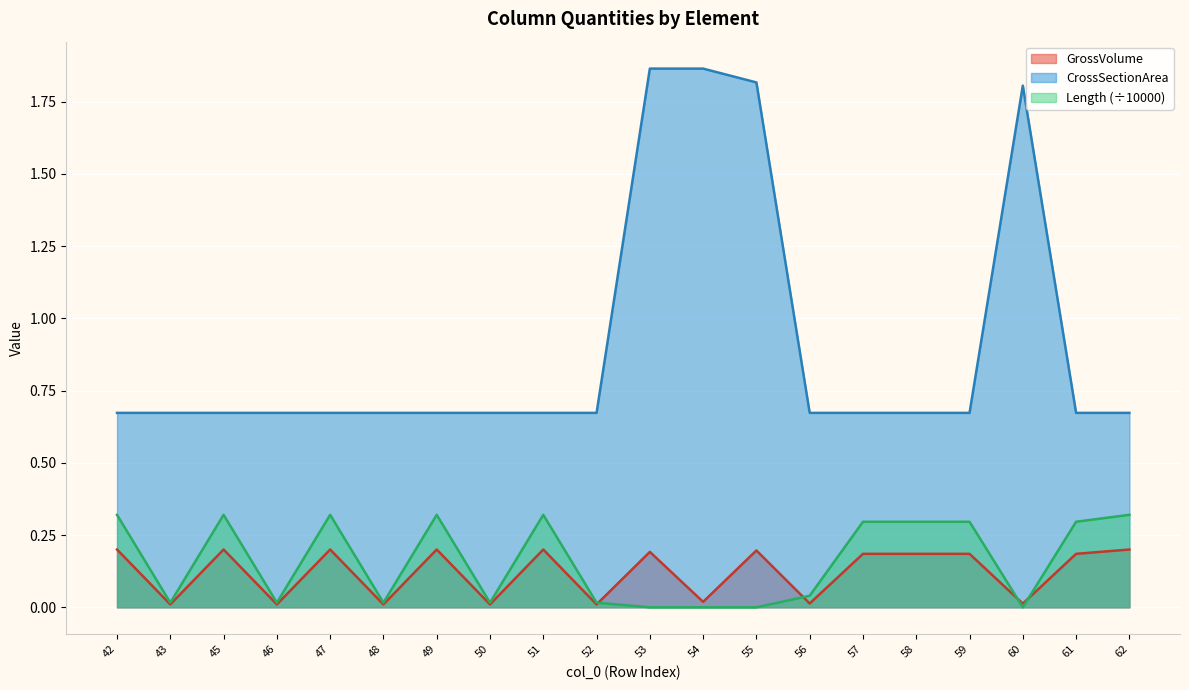

Which category has the lowest value across all series?

53